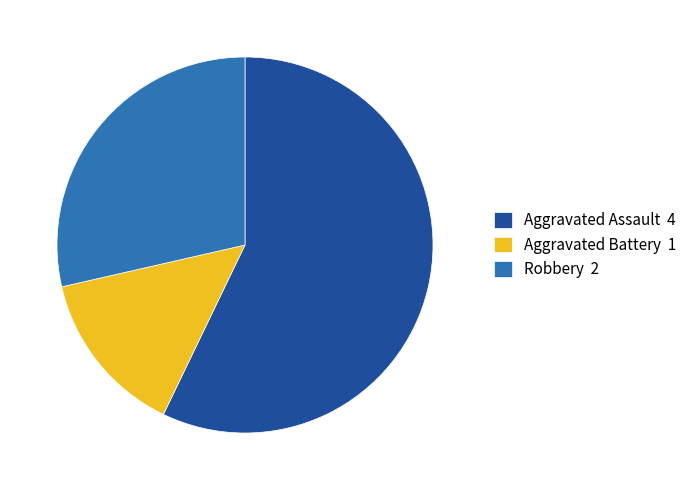

Rank the categories by value from lowest to highest.

Aggravated Battery 1, Robbery 2, Aggravated Assault 4